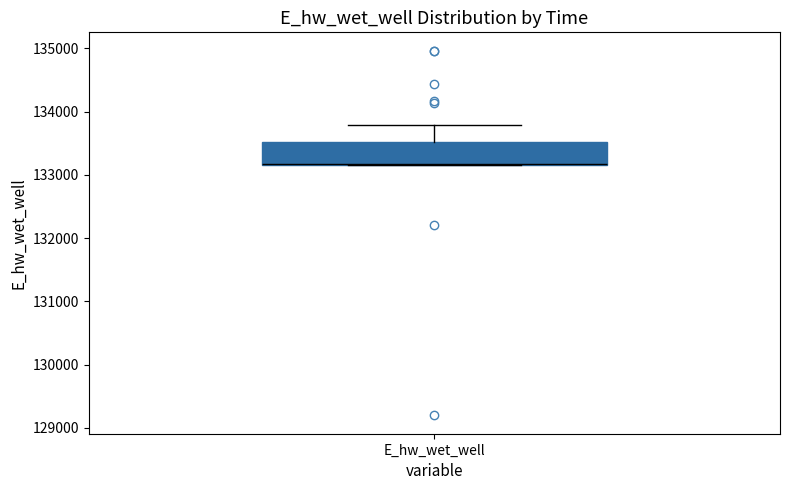

Where is the upper edge of the box for E_hw_wet_well on the y-axis? The values are not printed on the chart, so give them approximately, as read against the axis.

133500